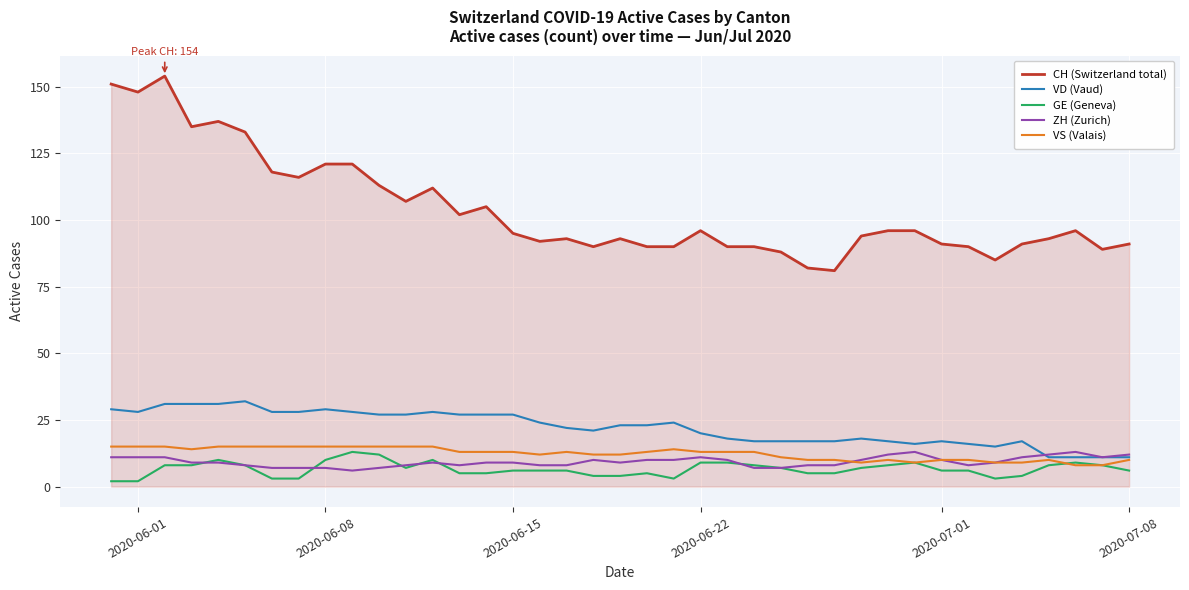

True or false: ZH (Zurich) and CH (Switzerland total) intersect in this chart.

False